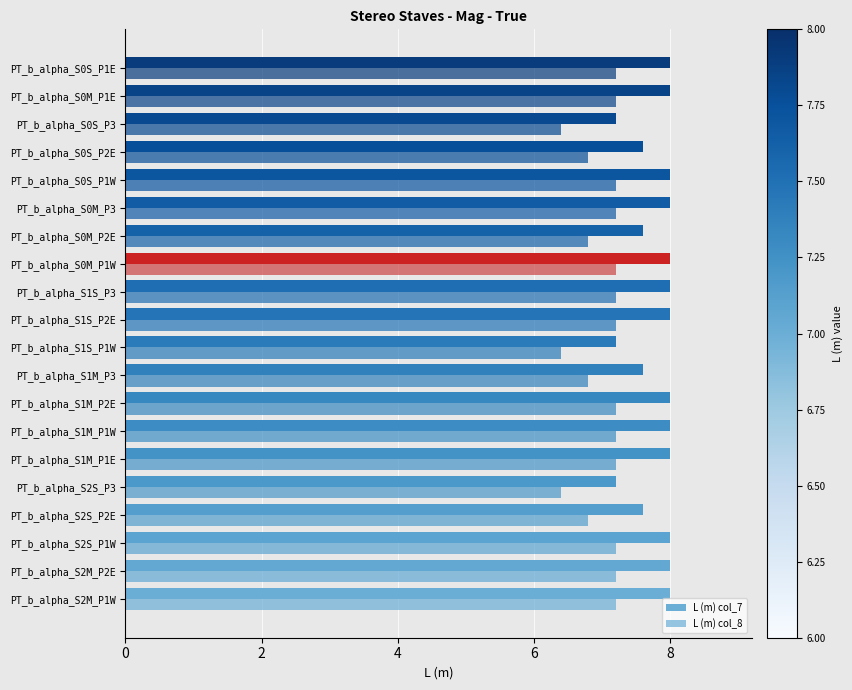

What is the sum of all L (m) col_8 values?

140.0